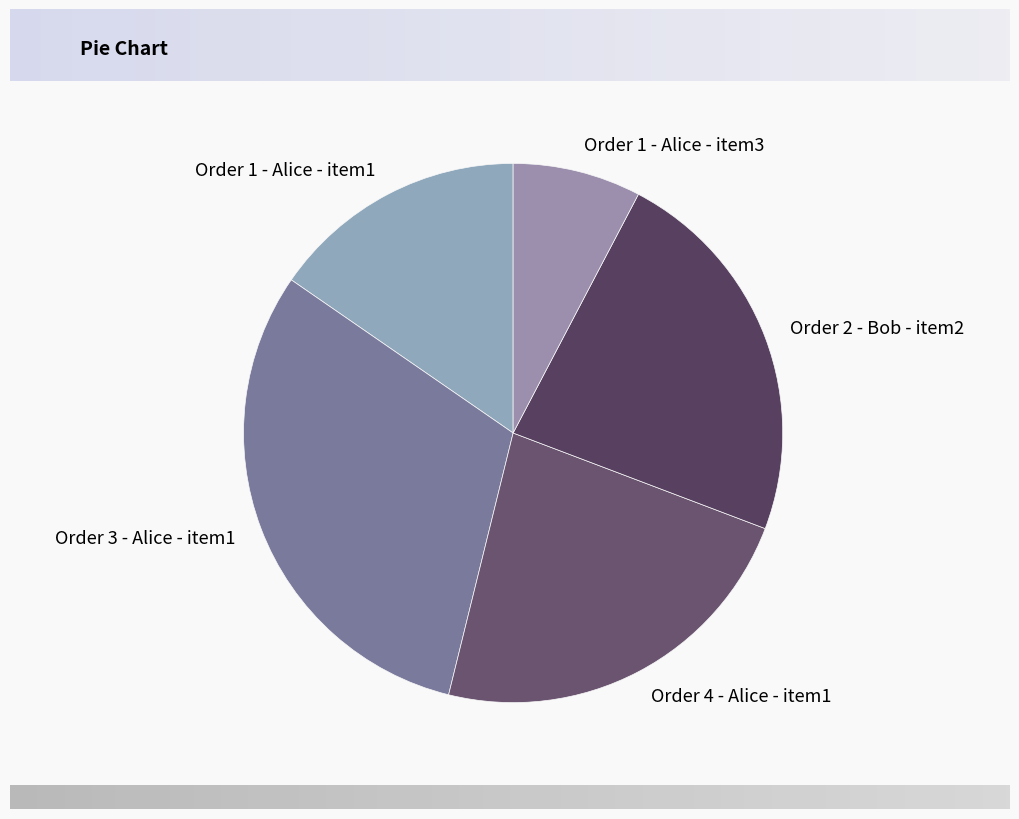

The Order 4 - Alice - item1 slice represents 23% of the pie. True or false?

True